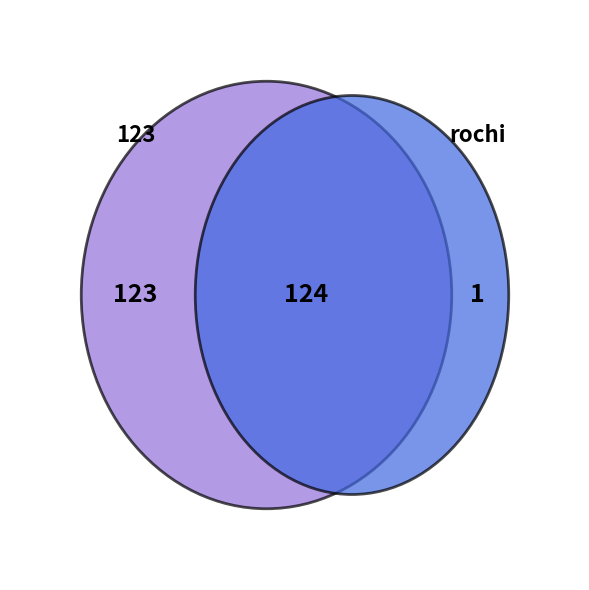

Between rochi and 123, which is larger?

123